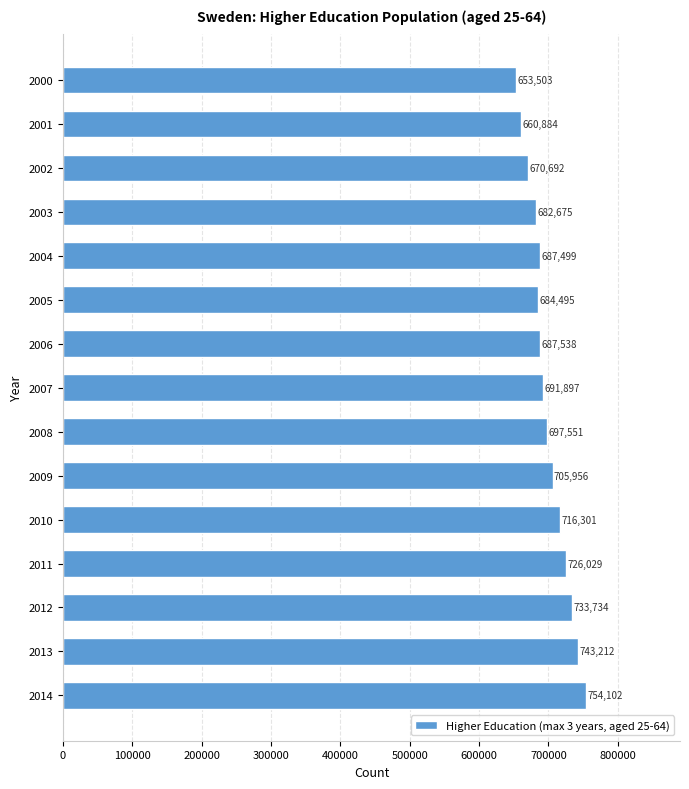

What is the sum of the values at 2002 and 2001?

1331576